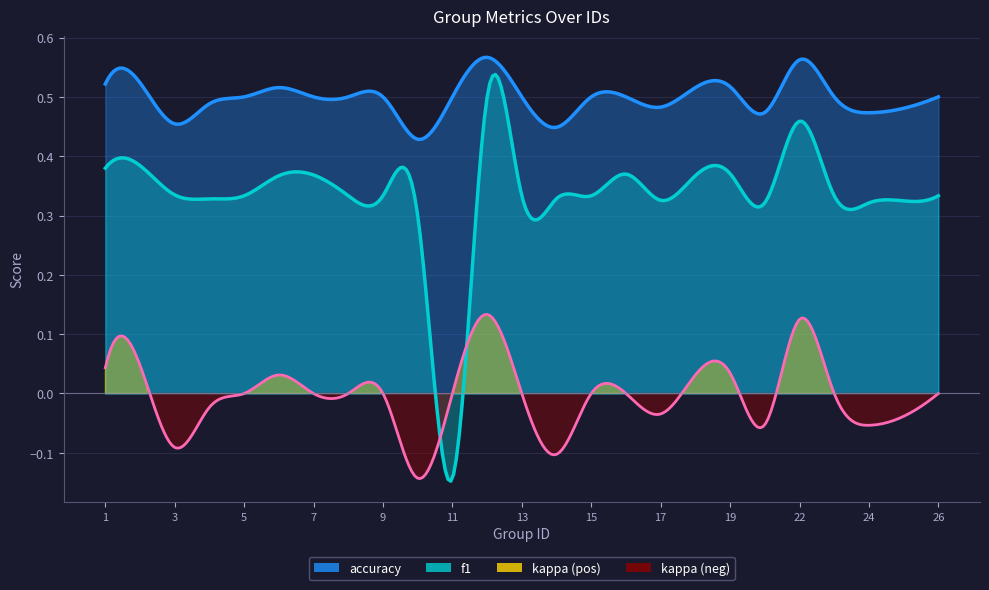

How many negative values does the f1 series have?

1